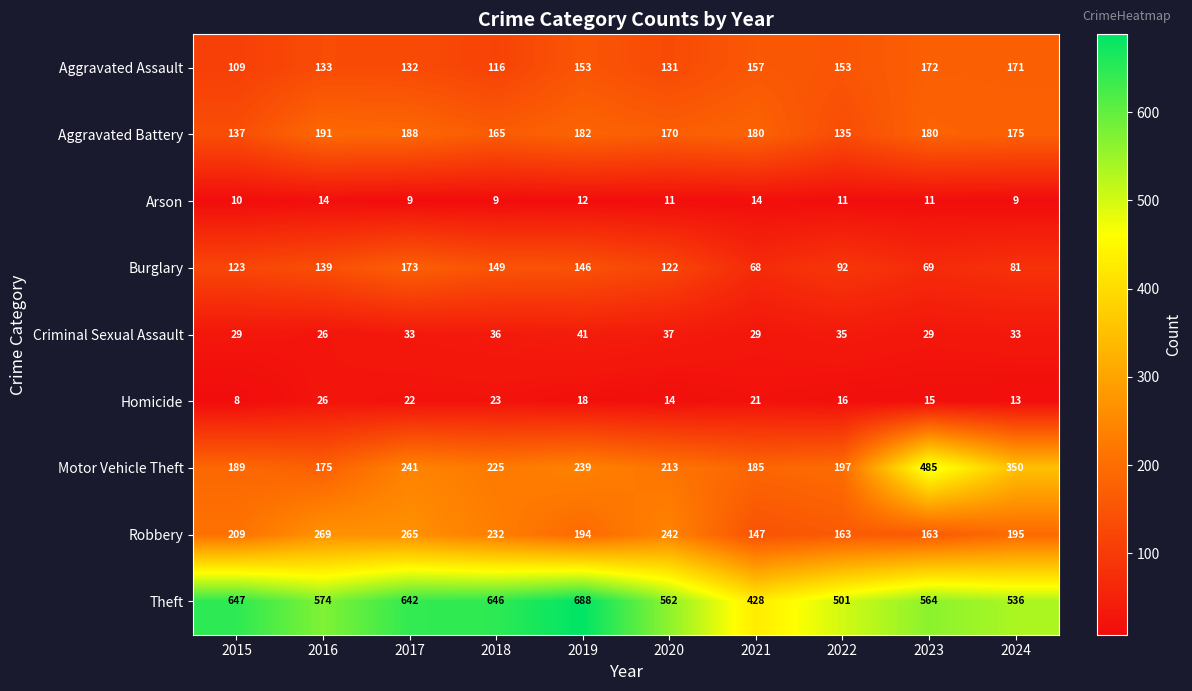

List the series in order of their peak value, highest first.

Theft, Motor Vehicle Theft, Robbery, Aggravated Battery, Burglary, Aggravated Assault, Criminal Sexual Assault, Homicide, Arson